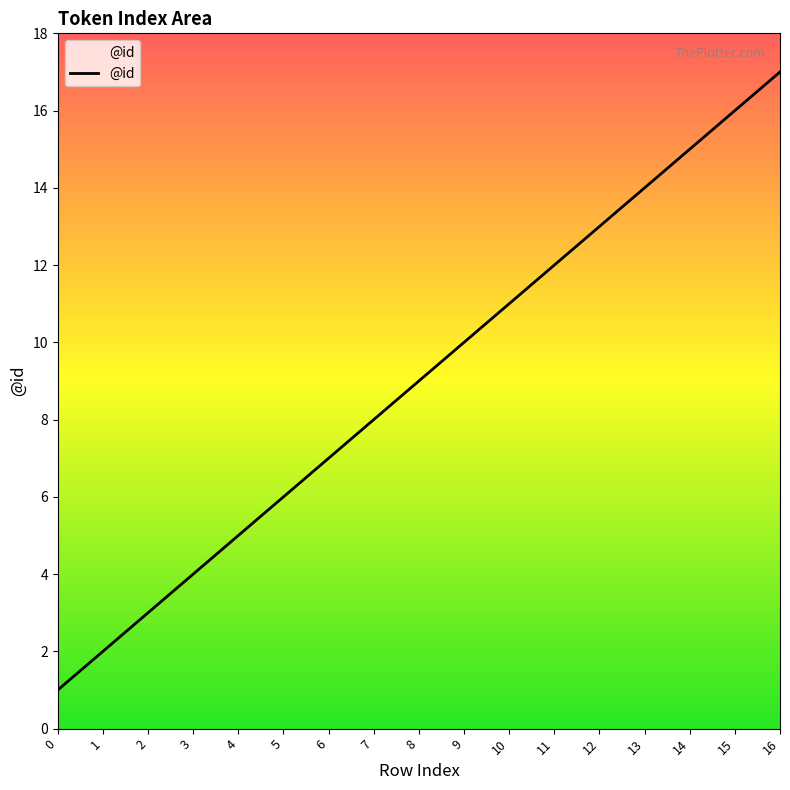

What is the change in value from 4 to 6?

+2